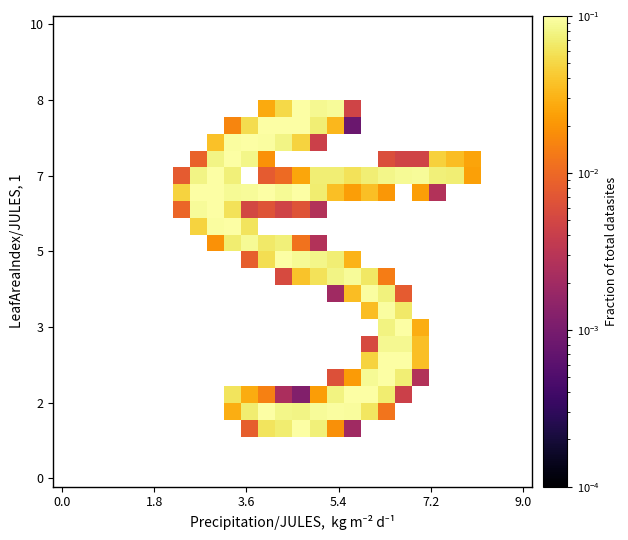

Between 23 and 25, which is larger?

25